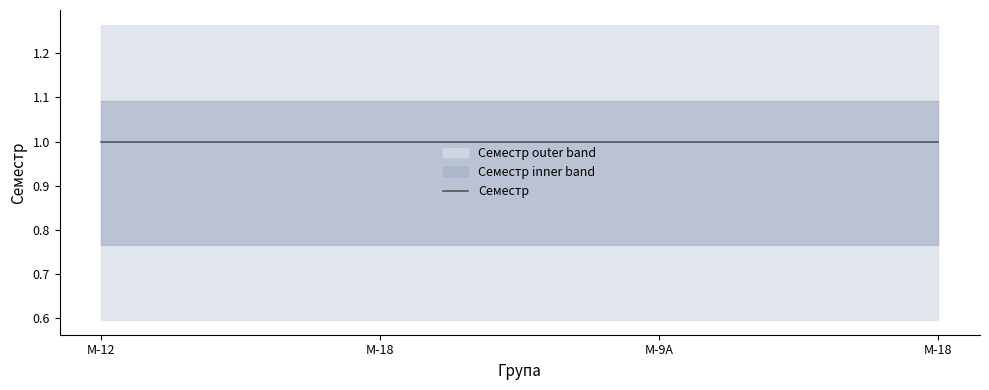

Which series has the largest range (max minus min)?

Семестр